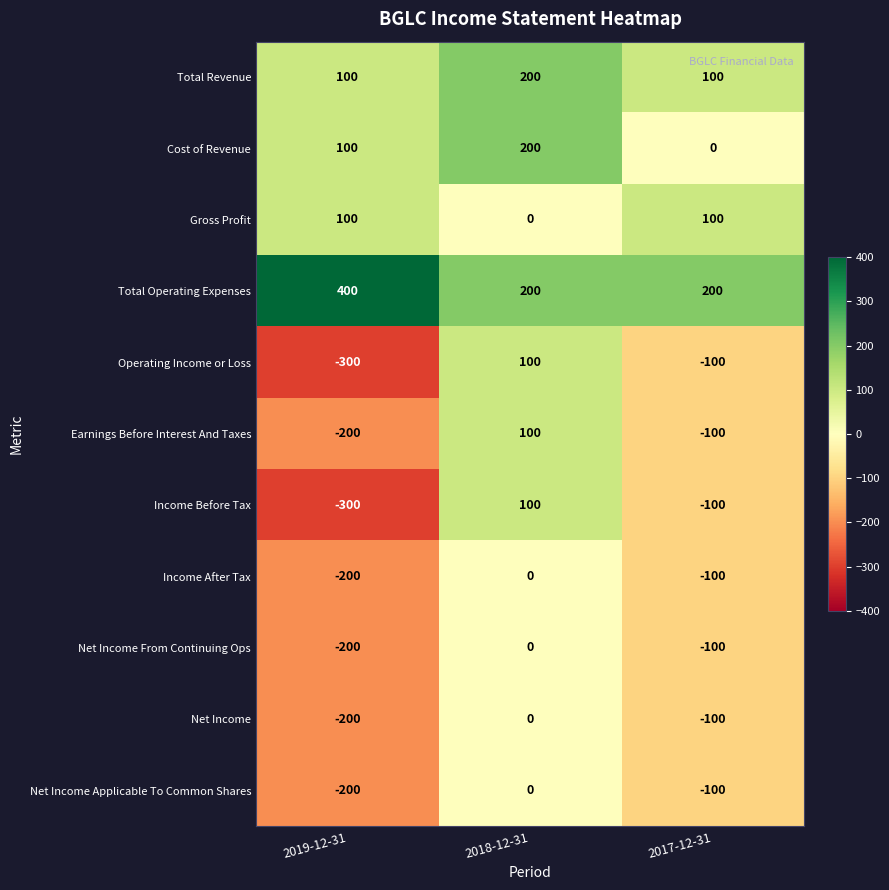

True or false: Income After Tax has a value of -35 at 2017-12-31.

False